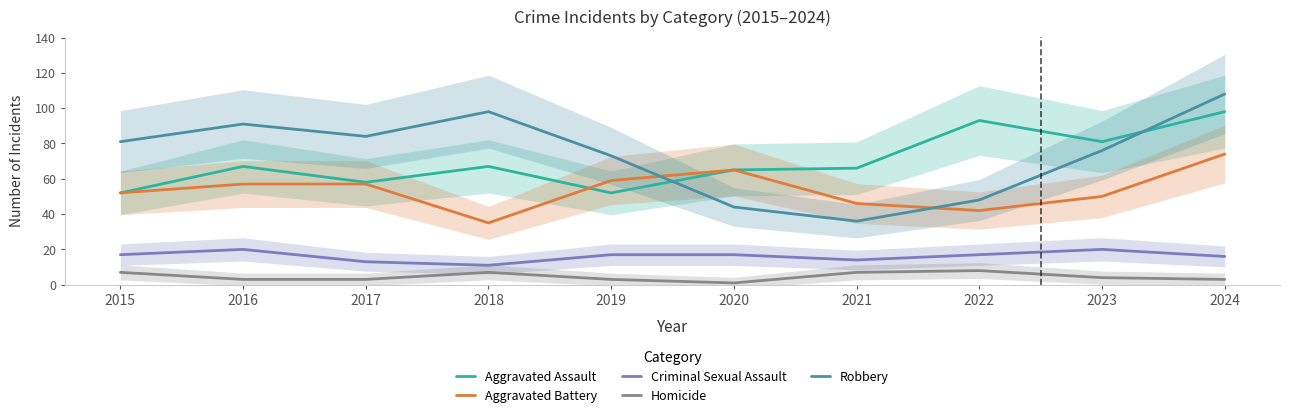

What is the maximum value shown in the chart?

108